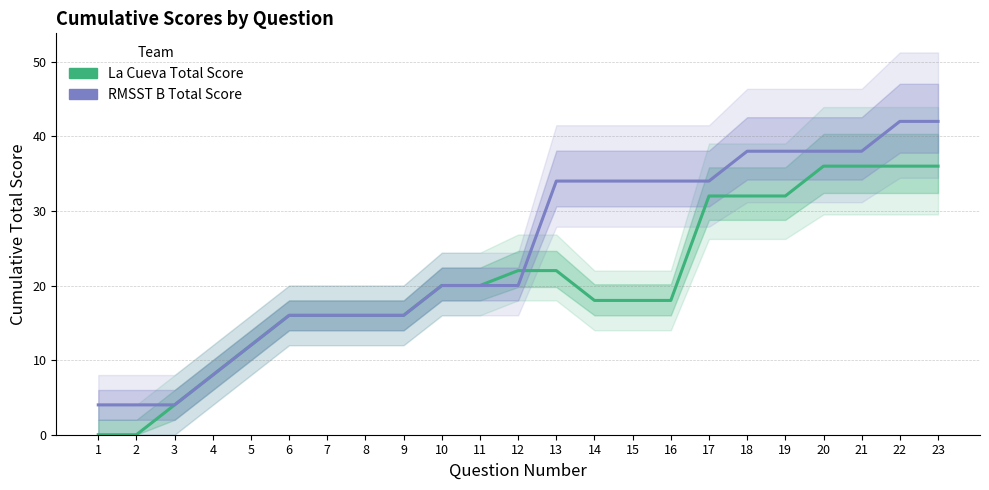

What is the difference between the RMSST B Total Score values at 3 and 23?

38